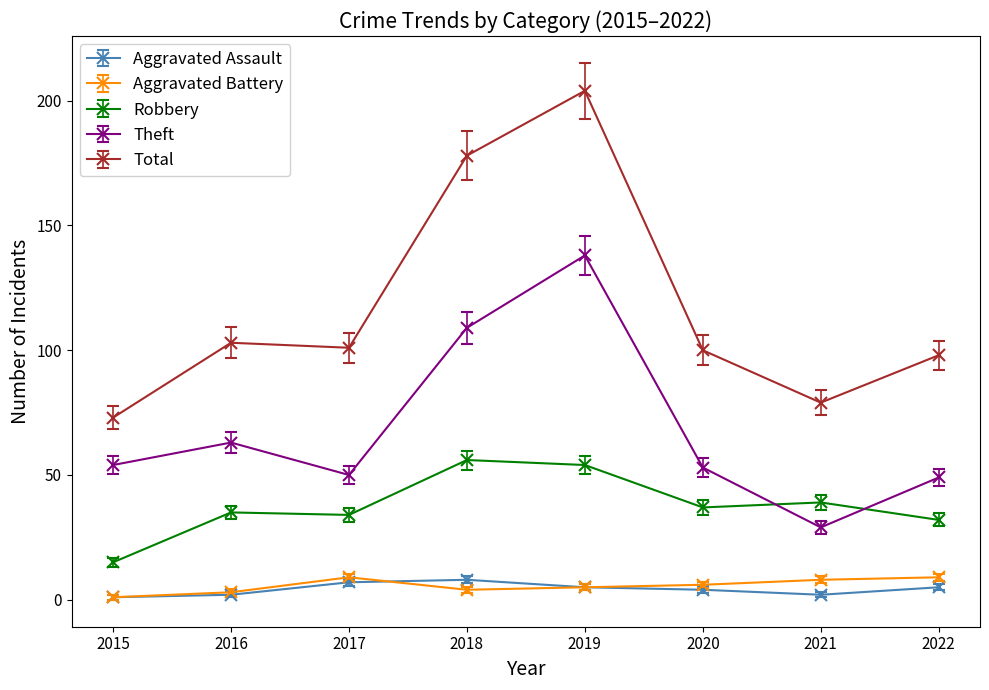

What is the total value across all series at 2021?

157